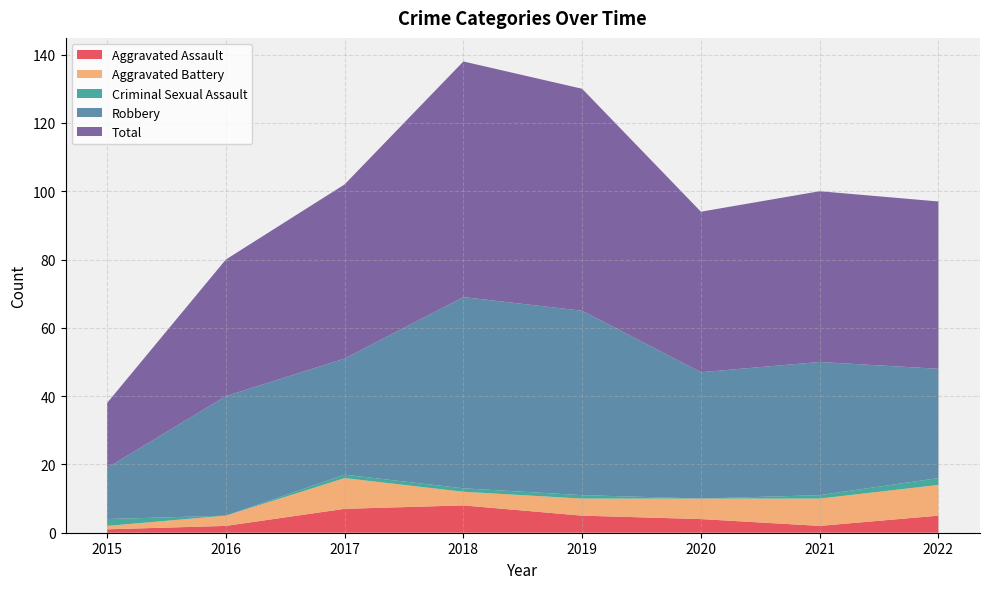

Reading left to right, extract all data points from this chart.

Aggravated Assault: 1	2	7	8	5	4	2	5
Aggravated Battery: 1	3	9	4	5	6	8	9
Criminal Sexual Assault: 2	0	1	1	1	0	1	2
Robbery: 15	35	34	56	54	37	39	32
Total: 19	40	51	69	65	47	50	49